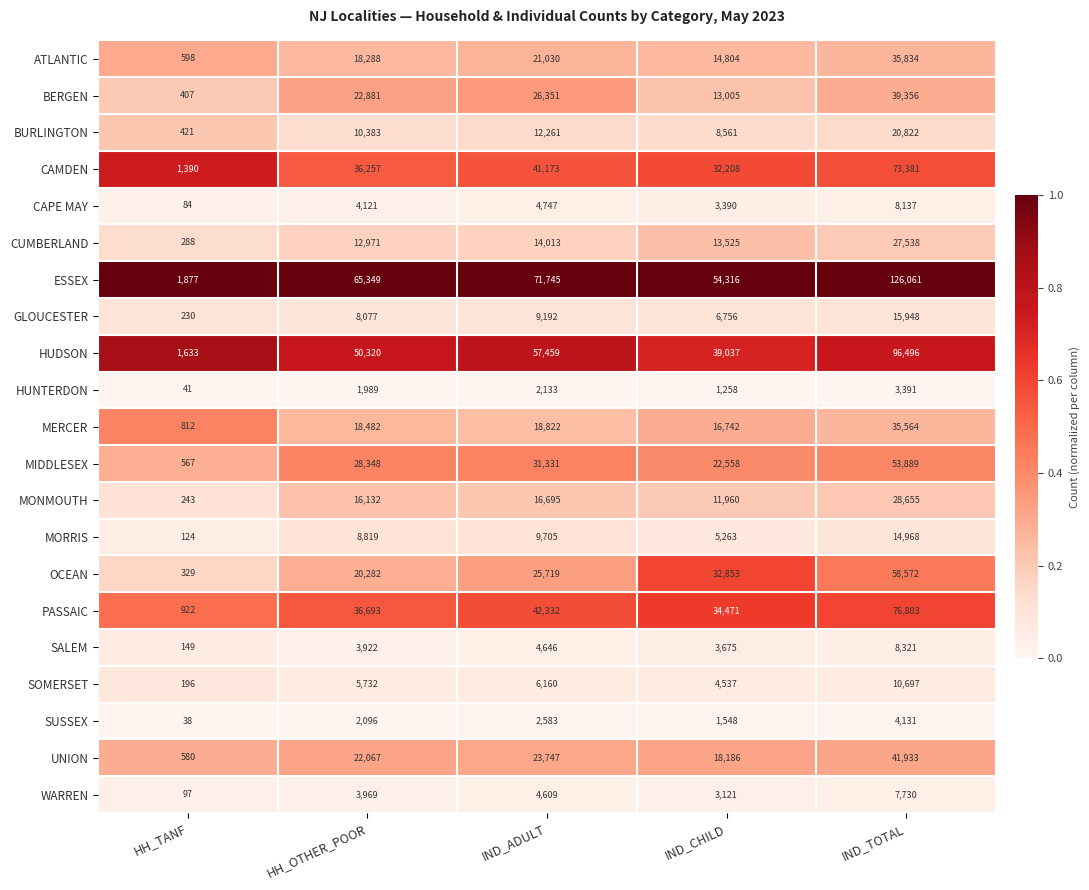

Read the ESSEX value at IND_ADULT.

71745